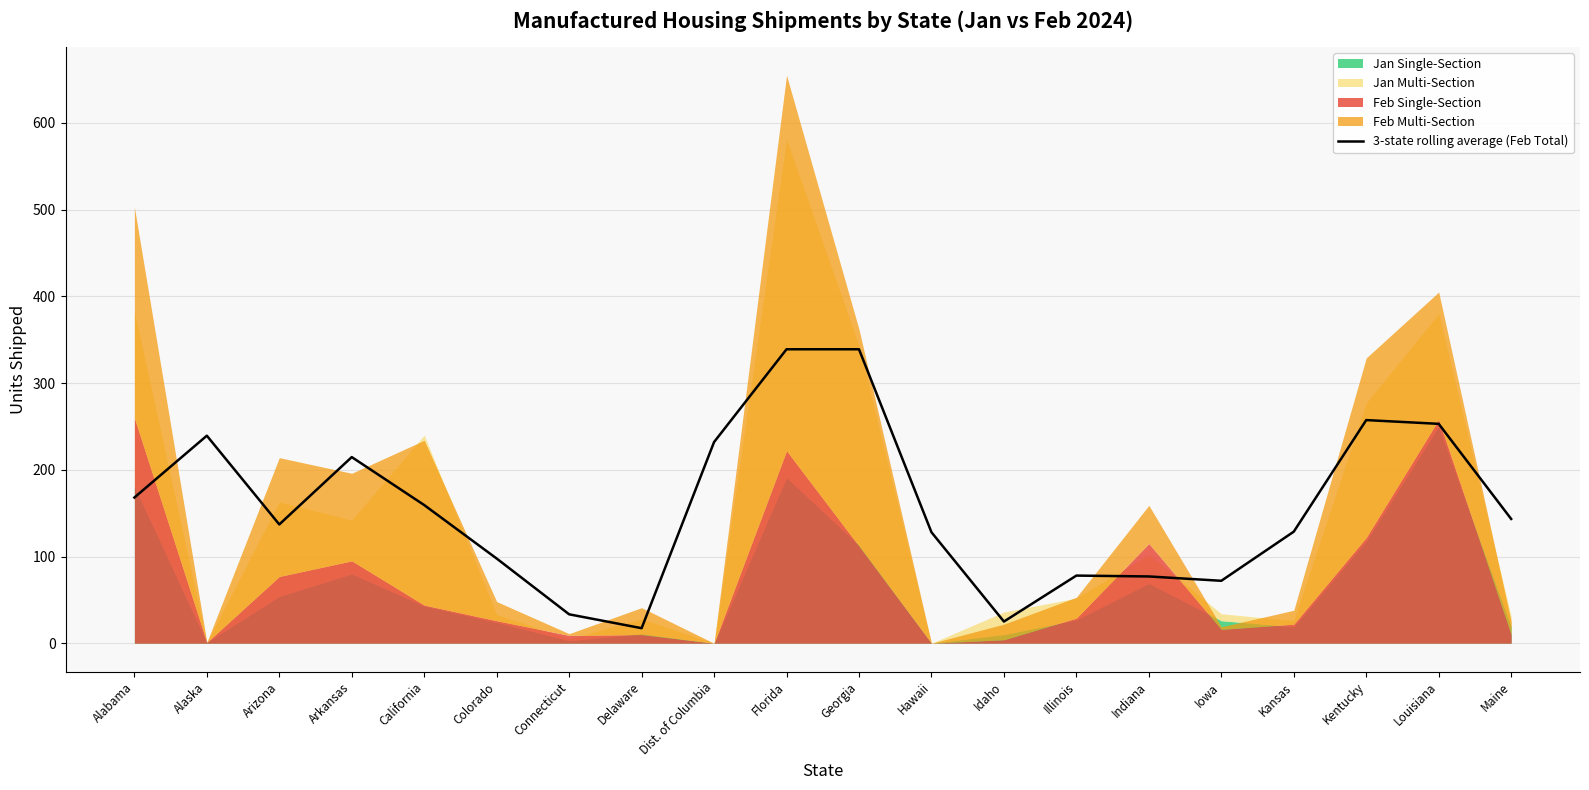

Is it true that the value at Florida is 339.0?

True